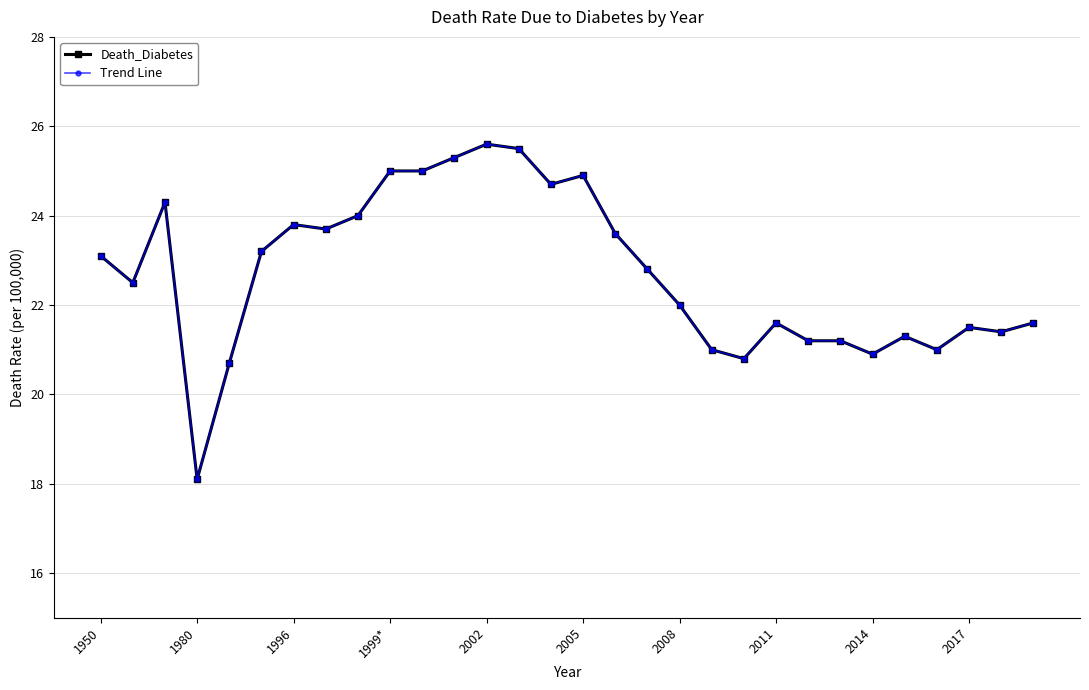

Does the chart have visible grid lines?

Yes